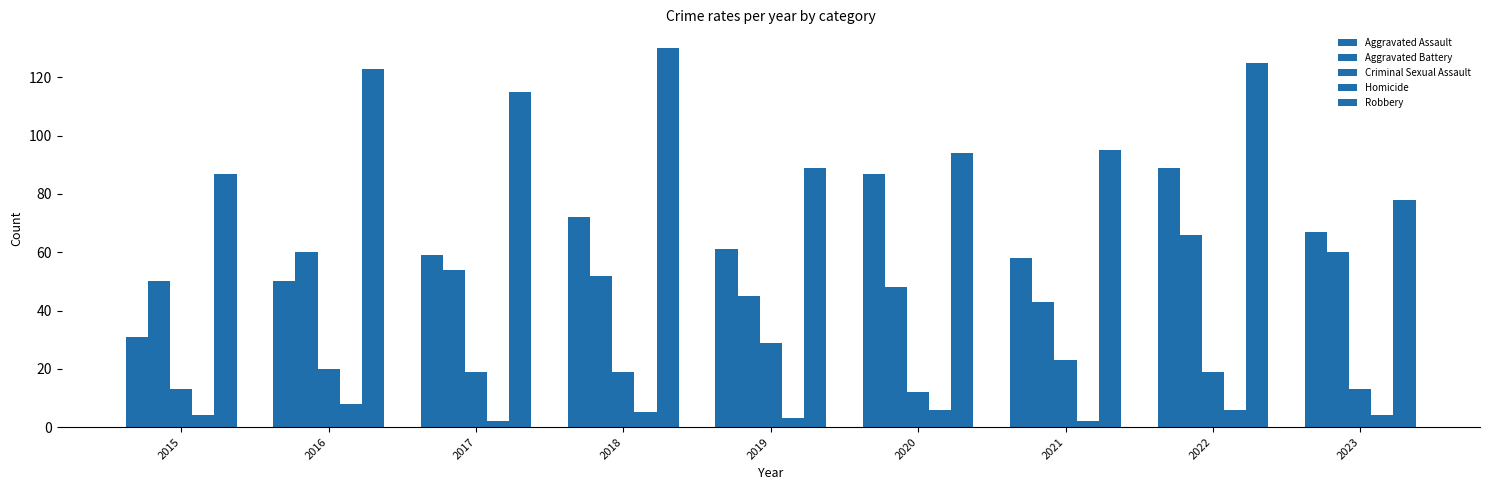

Are the bars grouped side by side (vs. stacked)?

Yes